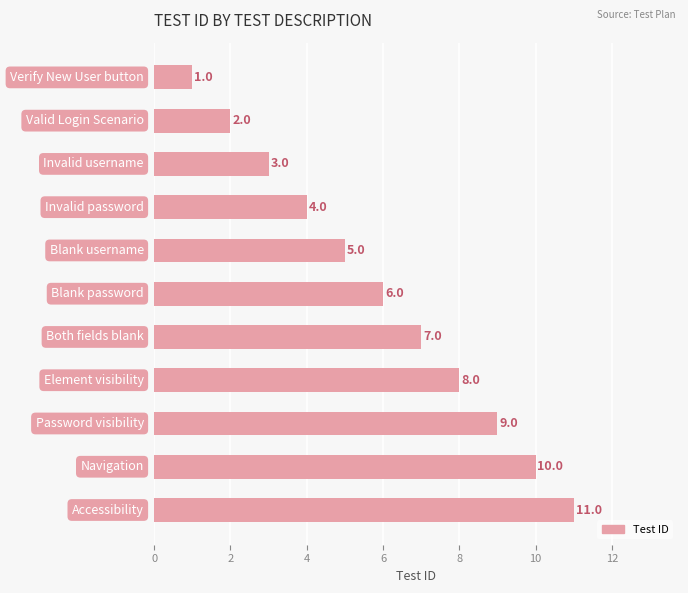

What is the average value?

6